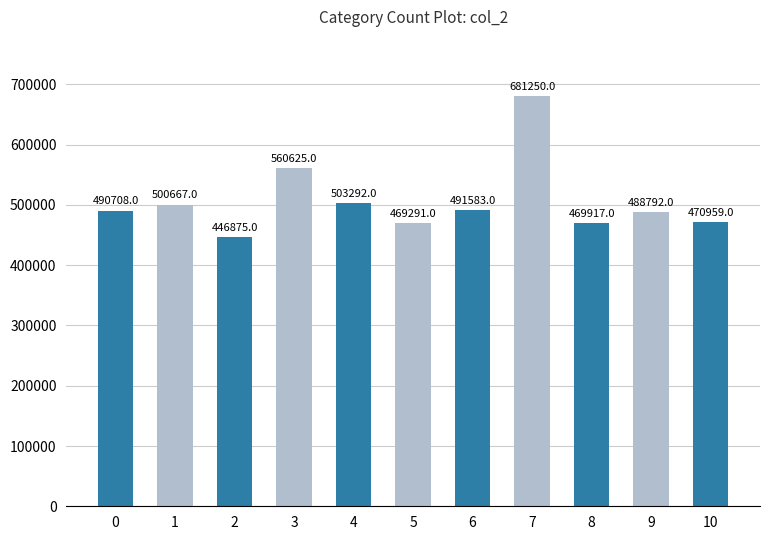

What is the difference between the values at 2 and 6?

44708